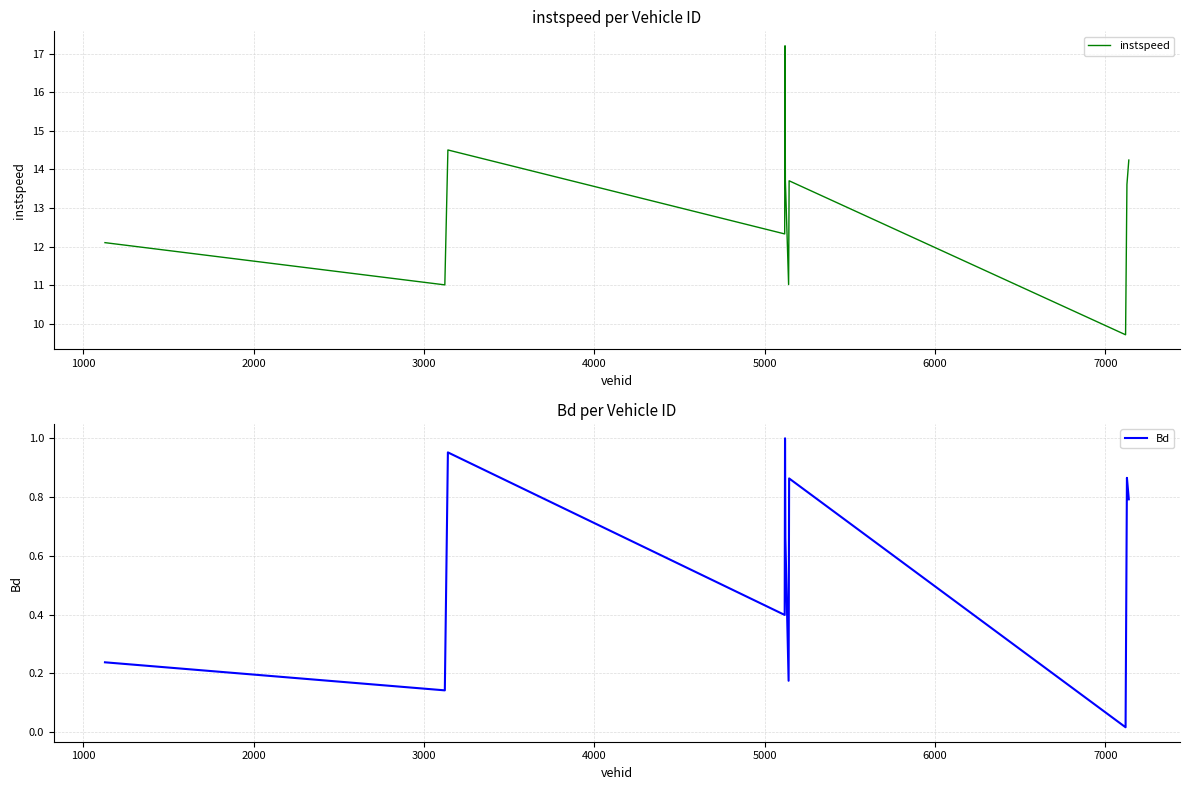

Does the chart have visible grid lines?

Yes